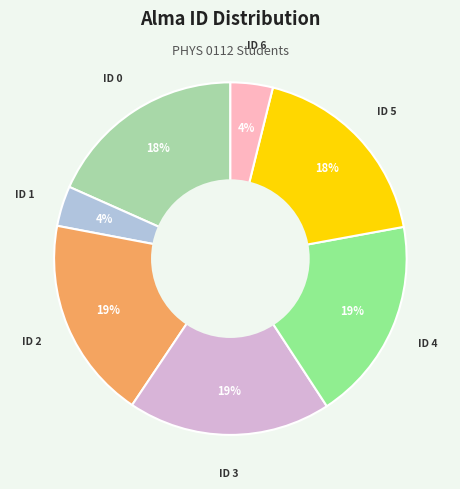

Is there a majority slice in this chart?

No